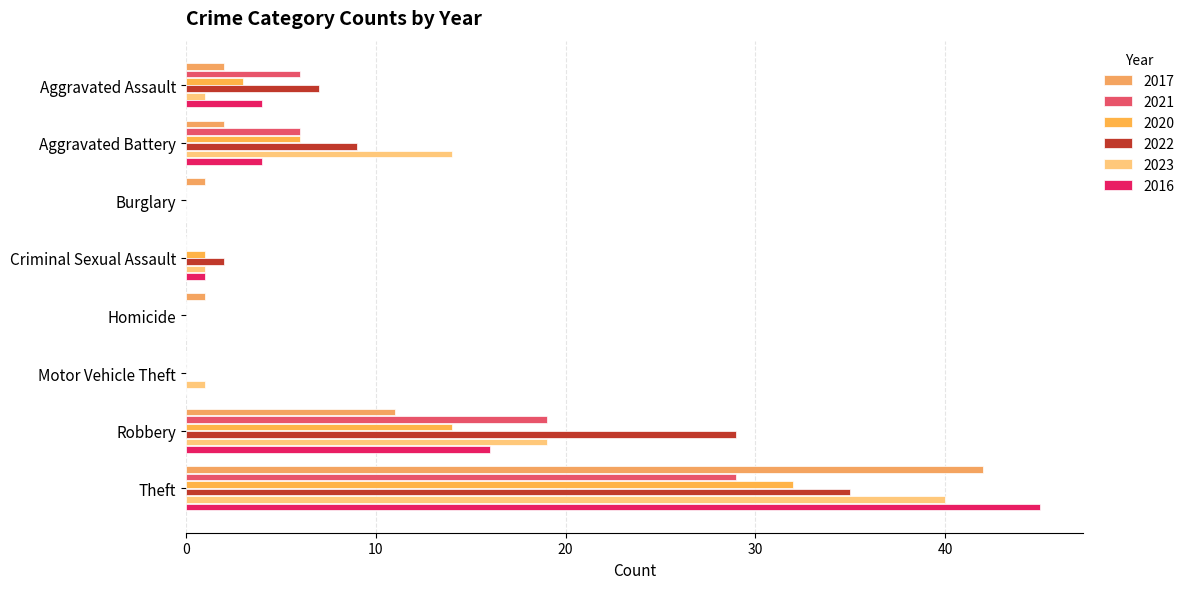

How many categories are shown in the chart?

8